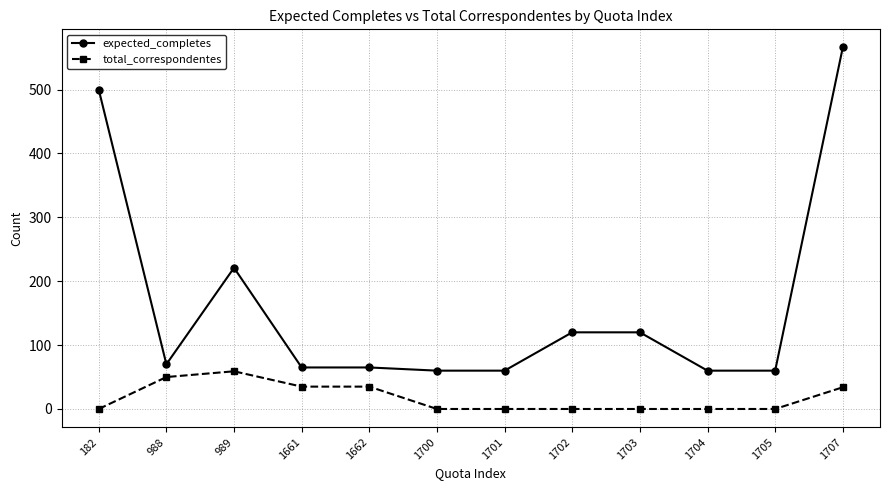

What is the minimum value for expected_completes?

60